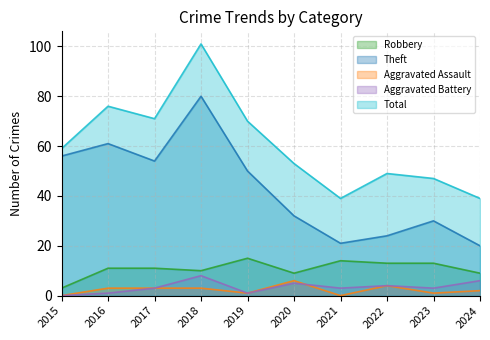

Which series has the largest range (max minus min)?

Total